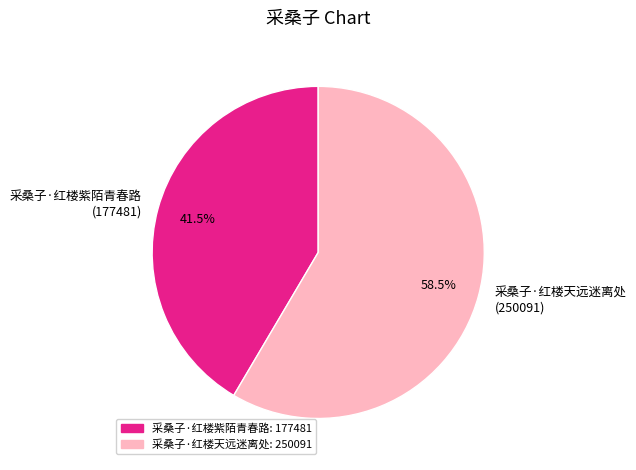

Which slice is the largest?

采桑子·红楼天远迷离处